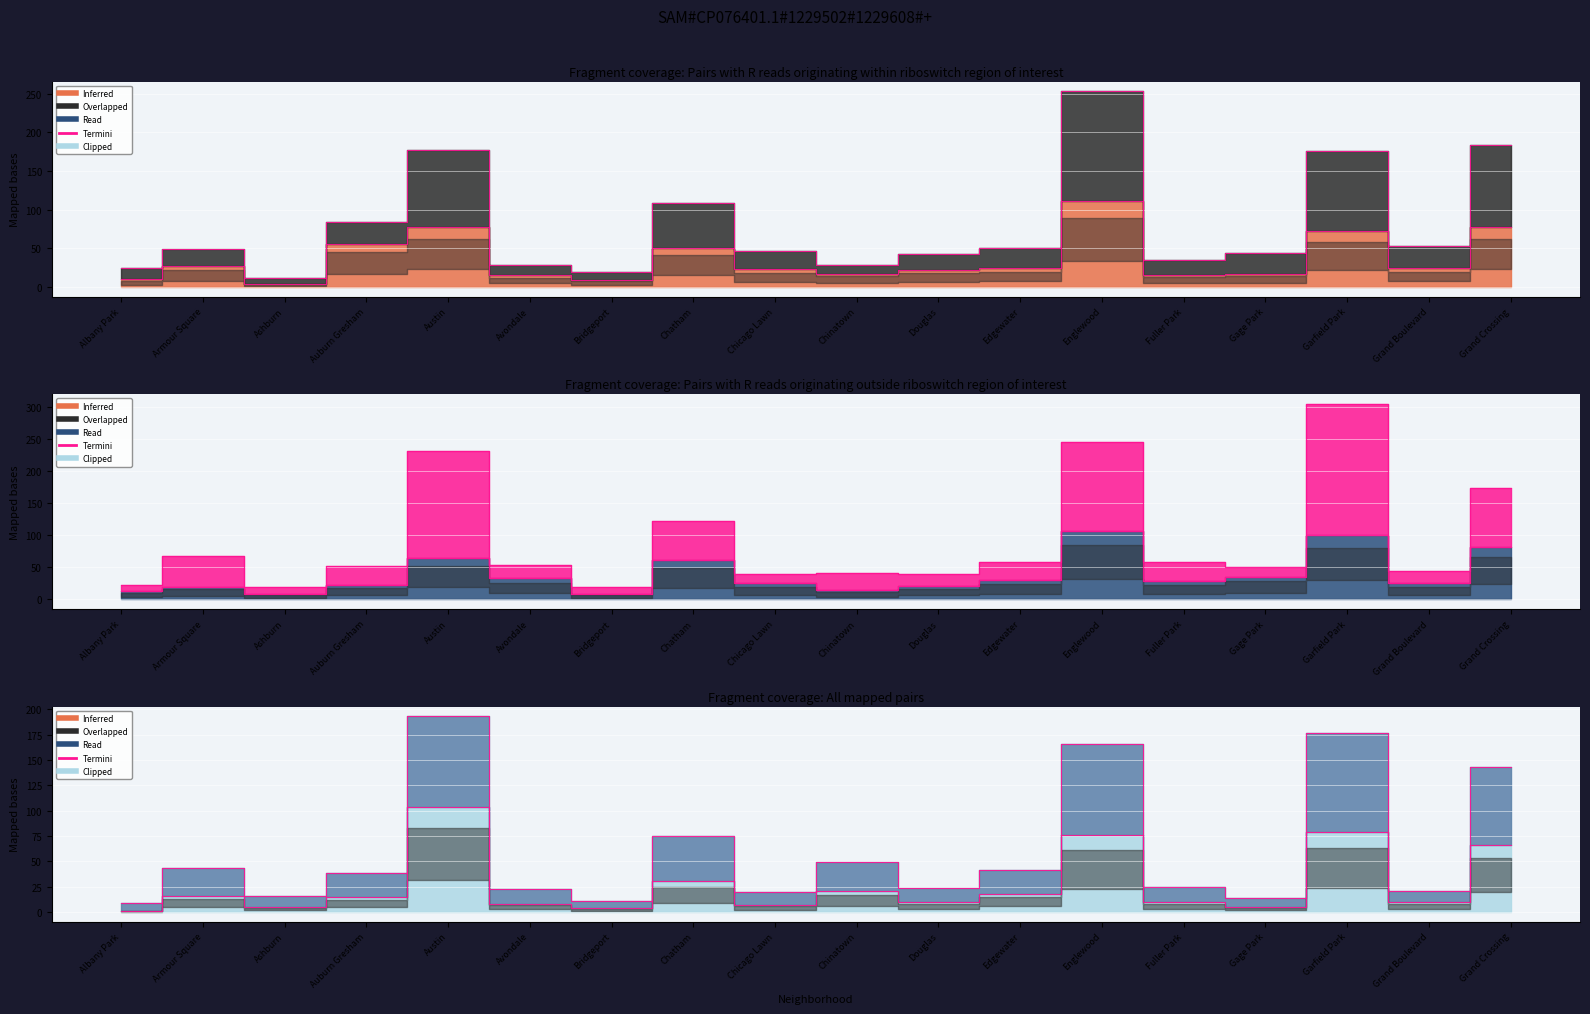

Reading left to right, extract all data points from this chart.

2015: Albany Park=10	Armour Square=27	Ashburn=4	Auburn Gresham=56	Austin=78	Avondale=15	Bridgeport=9	Chatham=51	Chicago Lawn=23	Chinatown=17	Douglas=22	Edgewater=24	Englewood=111	Fuller Park=16	Gage Park=17	Garfield Park=73	Grand Boulevard=24	Grand Crossing=77
2016: Albany Park=25	Armour Square=49	Ashburn=11	Auburn Gresham=84	Austin=177	Avondale=29	Bridgeport=20	Chatham=108	Chicago Lawn=46	Chinatown=29	Douglas=42	Edgewater=51	Englewood=253	Fuller Park=35	Gage Park=44	Garfield Park=176	Grand Boulevard=53	Grand Crossing=183
2017: Albany Park=13	Armour Square=20	Ashburn=8	Auburn Gresham=23	Austin=65	Avondale=33	Bridgeport=9	Chatham=62	Chicago Lawn=25	Chinatown=15	Douglas=21	Edgewater=30	Englewood=107	Fuller Park=29	Gage Park=35	Garfield Park=101	Grand Boulevard=25	Grand Crossing=82
2019: Albany Park=23	Armour Square=67	Ashburn=19	Auburn Gresham=52	Austin=232	Avondale=54	Bridgeport=19	Chatham=122	Chicago Lawn=40	Chinatown=41	Douglas=40	Edgewater=59	Englewood=245	Fuller Park=58	Gage Park=50	Garfield Park=305	Grand Boulevard=44	Grand Crossing=173
2021: Albany Park=1	Armour Square=16	Ashburn=5	Auburn Gresham=15	Austin=104	Avondale=8	Bridgeport=4	Chatham=31	Chicago Lawn=7	Chinatown=21	Douglas=10	Edgewater=18	Englewood=76	Fuller Park=10	Gage Park=5	Garfield Park=79	Grand Boulevard=10	Grand Crossing=66
2022: Albany Park=9	Armour Square=43	Ashburn=16	Auburn Gresham=38	Austin=193	Avondale=23	Bridgeport=11	Chatham=75	Chicago Lawn=20	Chinatown=49	Douglas=24	Edgewater=41	Englewood=166	Fuller Park=25	Gage Park=14	Garfield Park=177	Grand Boulevard=21	Grand Crossing=143